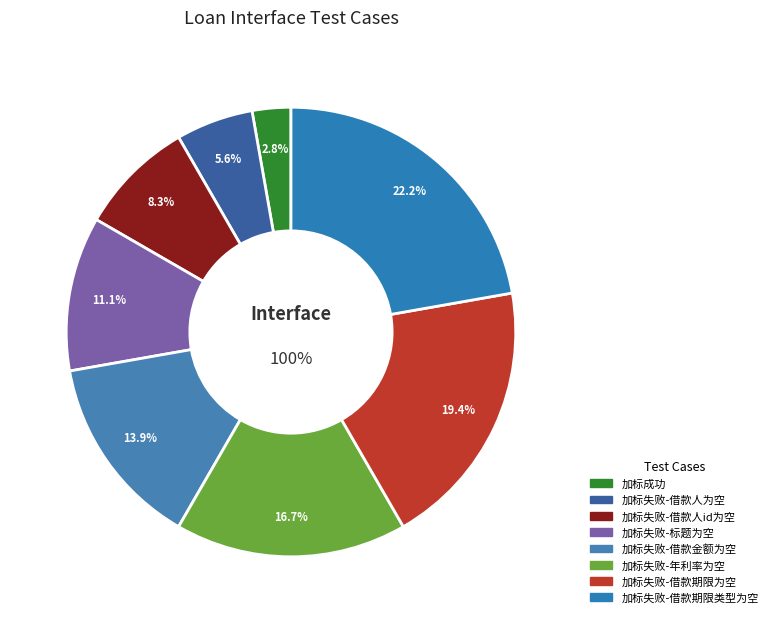

To the nearest percent, what percentage of the pie is 加标成功?

3%